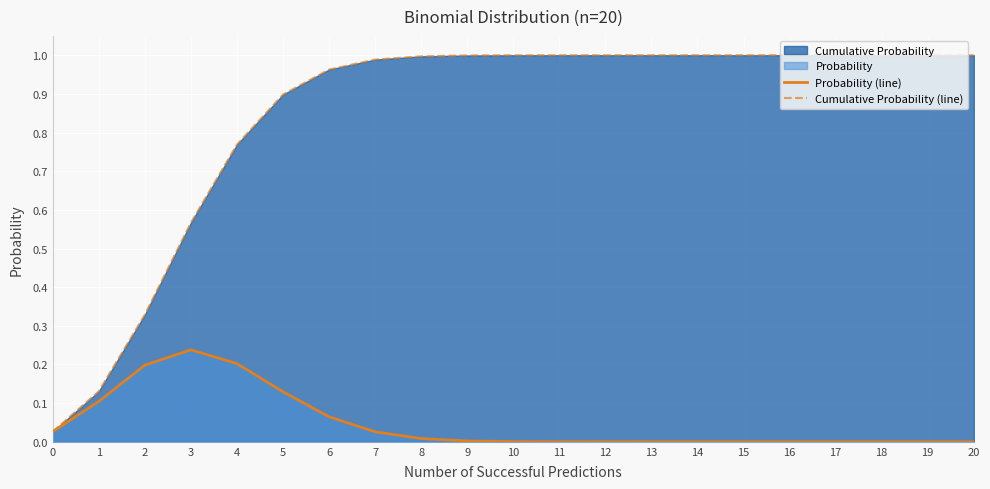

The Probability (line) series shows 0.1 at 5. True or false?

True